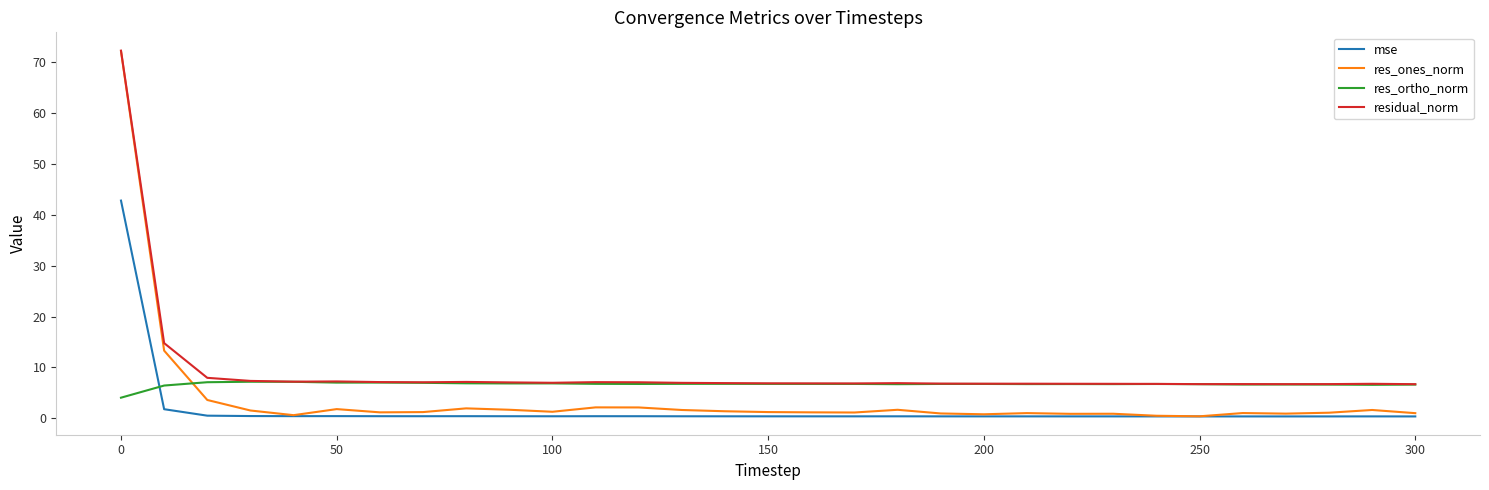

Which series has the largest range (max minus min)?

res_ones_norm